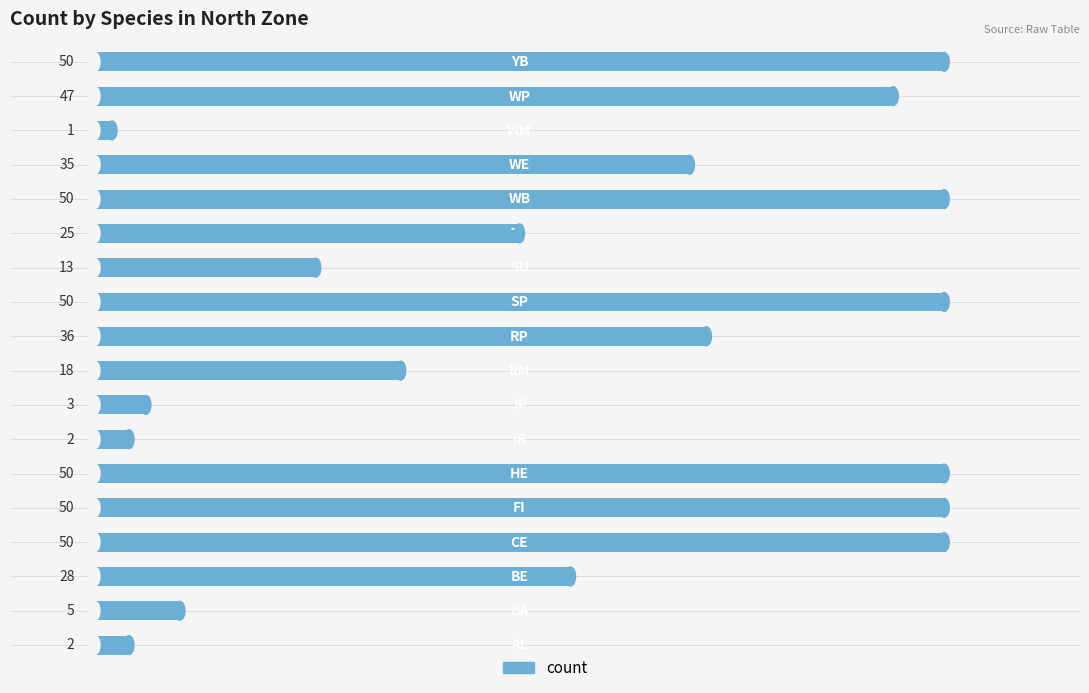

What is the difference between the maximum and second lowest values?

48